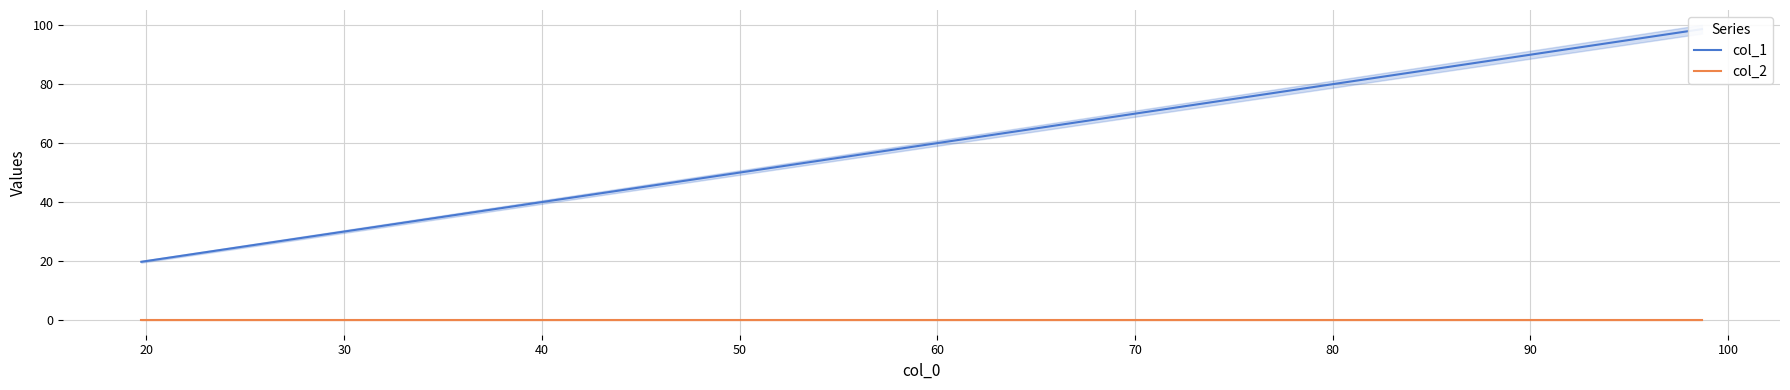

What is the greatest value displayed?

98.7